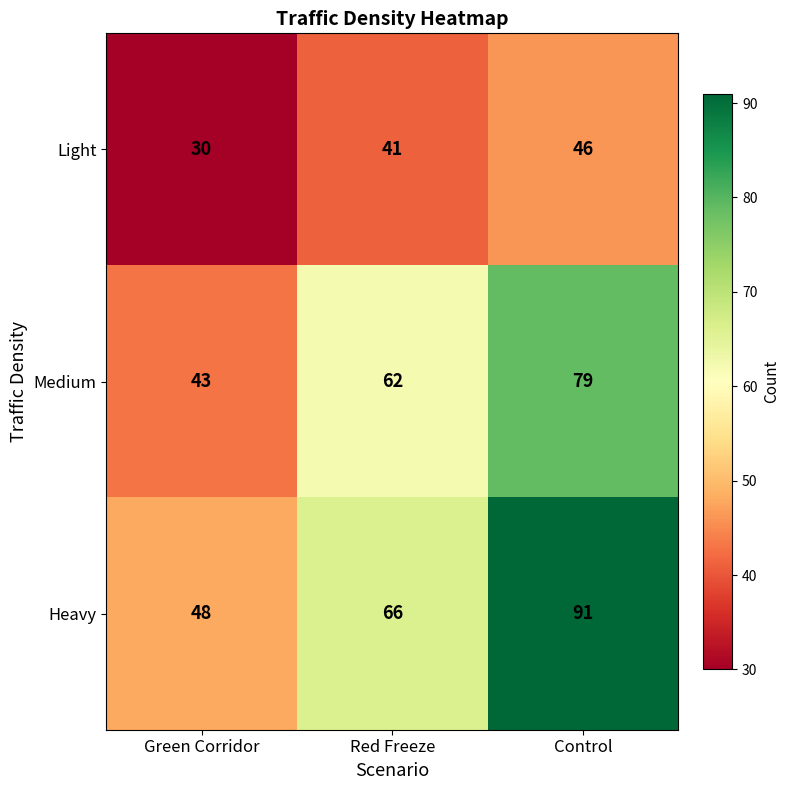

Rank the series by their average value, from highest to lowest.

Heavy, Medium, Light